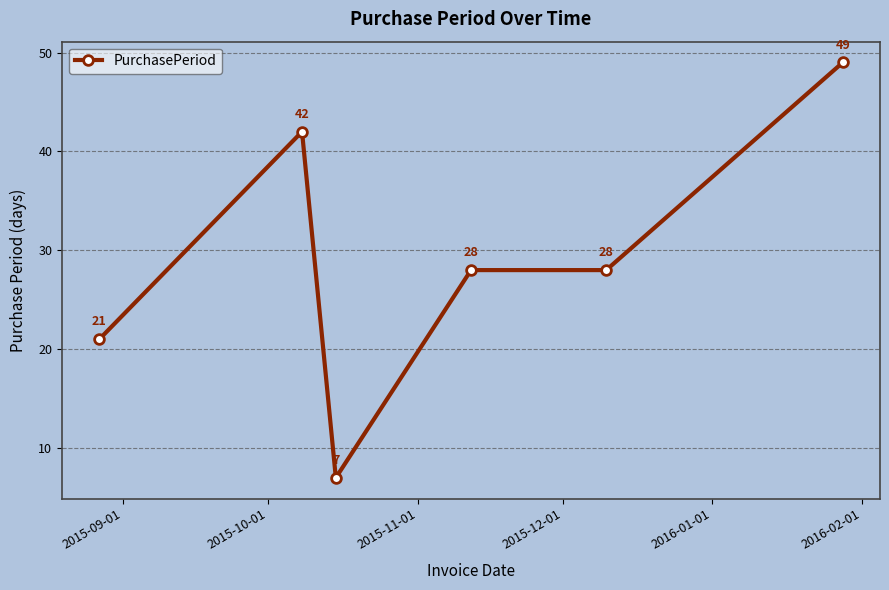

How many data points are less than 28?

2